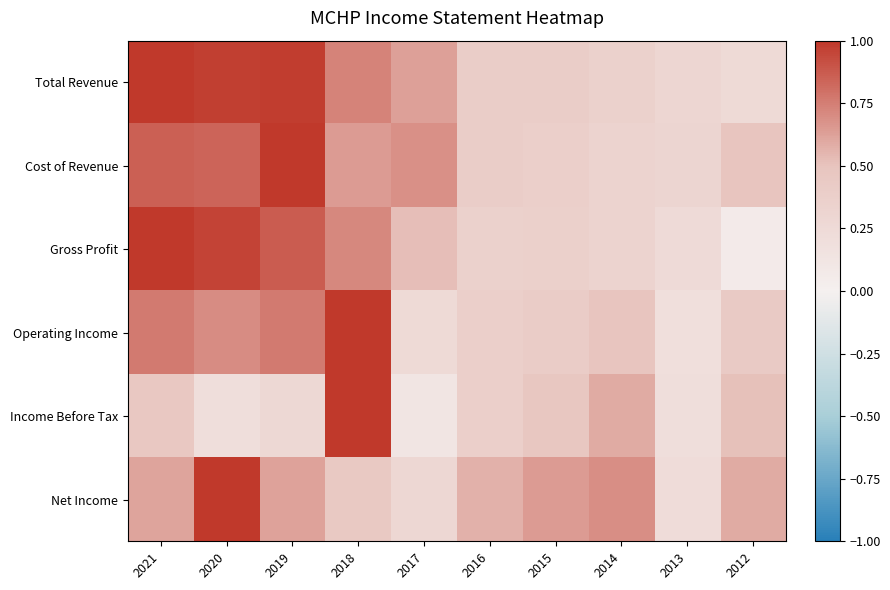

Reading left to right, extract all data points from this chart.

Total Revenue: 2021=1.0	2020=1.0	2019=1.0	2018=0.7	2017=0.6	2016=0.4	2015=0.4	2014=0.4	2013=0.3	2012=0.3
Cost of Revenue: 2021=0.9	2020=0.8	2019=1.0	2018=0.6	2017=0.7	2016=0.4	2015=0.4	2014=0.3	2013=0.3	2012=0.5
Gross Profit: 2021=1.0	2020=1.0	2019=0.9	2018=0.7	2017=0.5	2016=0.4	2015=0.4	2014=0.3	2013=0.2	2012=0.1
Operating Income: 2021=0.8	2020=0.7	2019=0.8	2018=1.0	2017=0.3	2016=0.4	2015=0.4	2014=0.5	2013=0.2	2012=0.4
Income Before Tax: 2021=0.5	2020=0.2	2019=0.3	2018=1.0	2017=0.1	2016=0.4	2015=0.5	2014=0.6	2013=0.2	2012=0.5
Net Income: 2021=0.6	2020=1.0	2019=0.6	2018=0.4	2017=0.3	2016=0.6	2015=0.6	2014=0.7	2013=0.2	2012=0.6